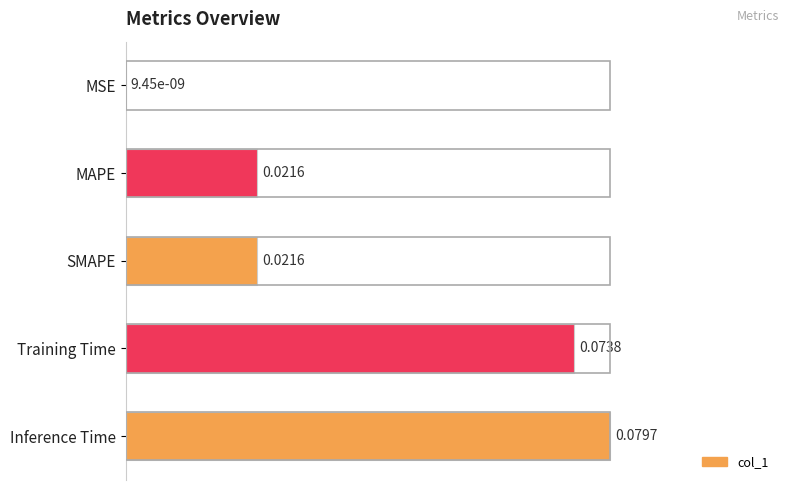

What is the average value?

0.5